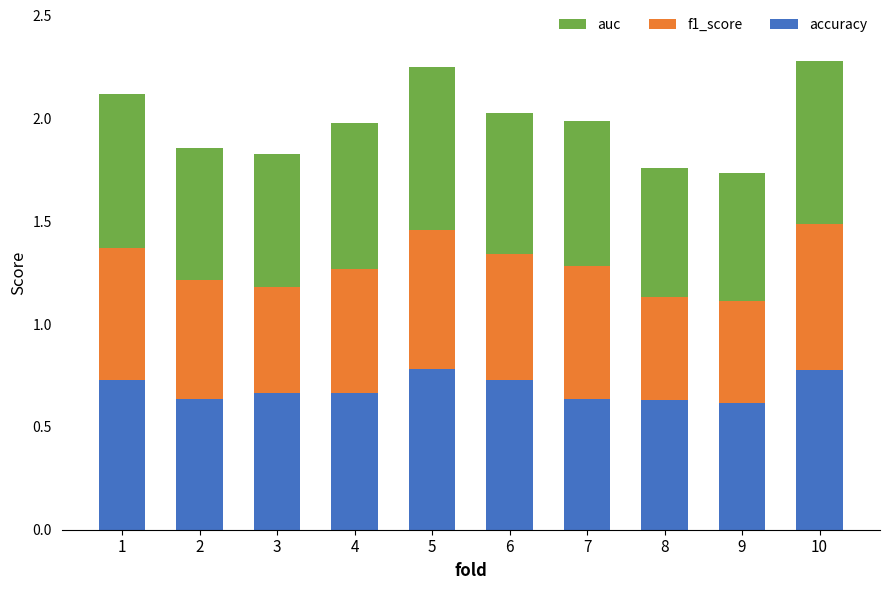

How many distinct data groups are displayed?

3